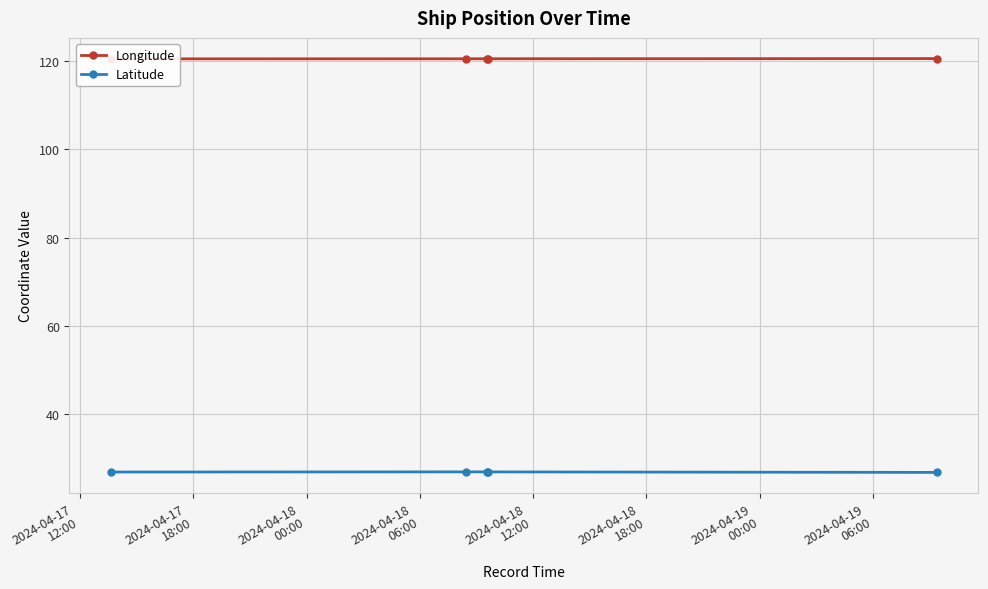

Reading left to right, list all the values displayed in this chart.

Longitude: 120.5	120.5	120.5	120.5	120.6
Latitude: 26.9	26.9	26.9	26.9	26.8